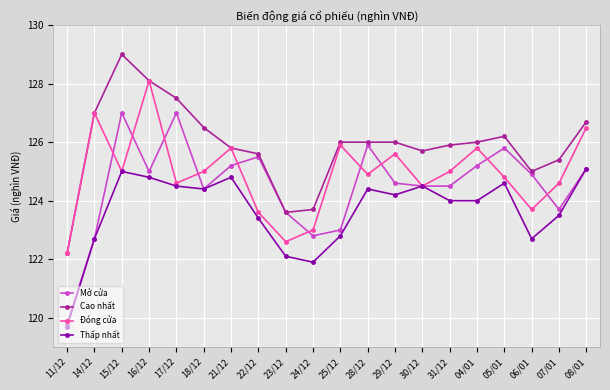

What is the difference between the Đóng cửa values at 04/01 and 31/12?

0.8